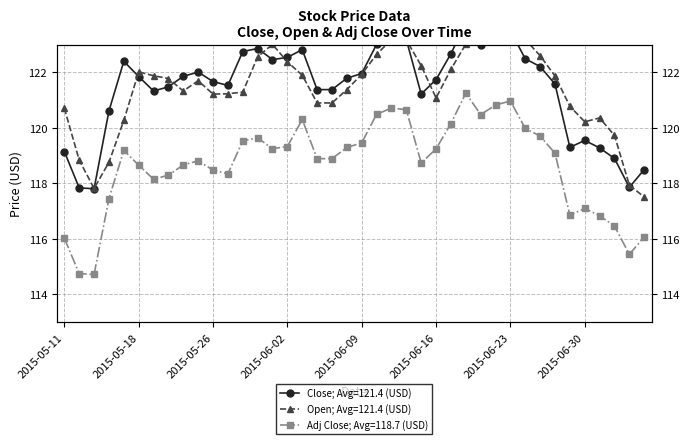

What is the label of the 35th point from the right?

2015-05-18